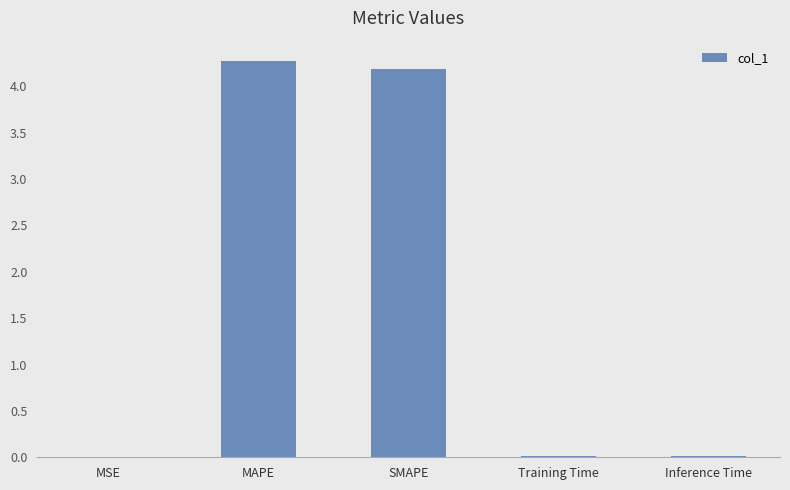

Which label corresponds to the largest value in the chart?

MAPE